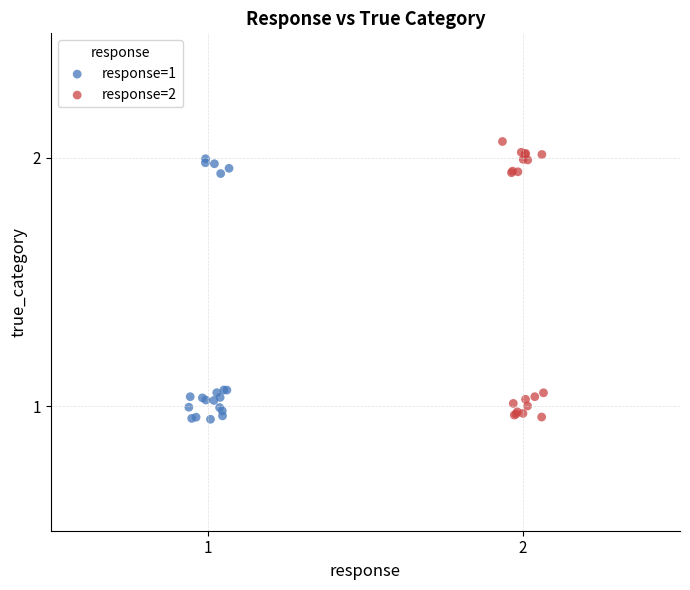

Which series has the widest spread of Y values?

response=2